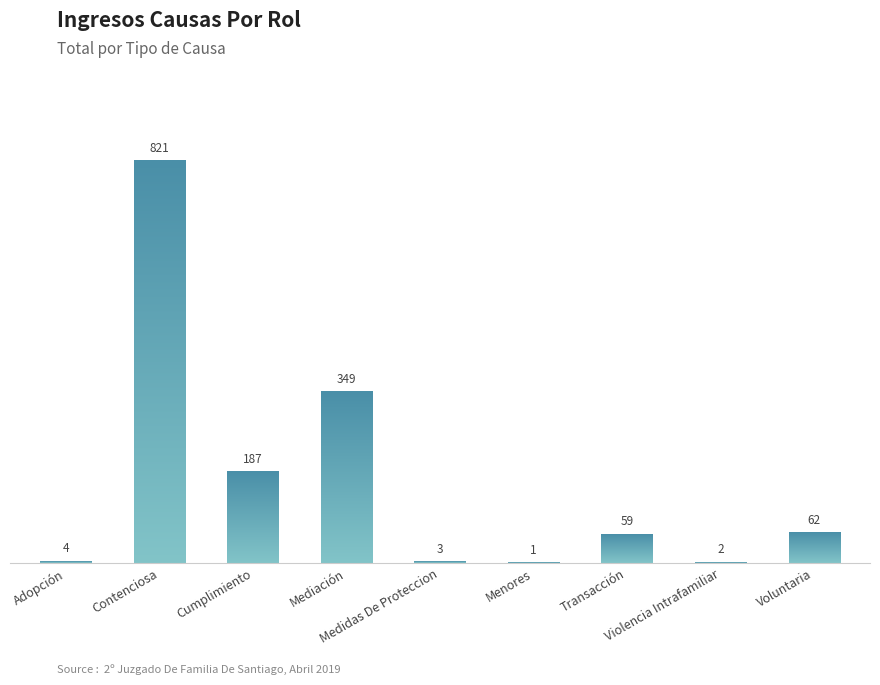

What is the maximum value shown in the chart?

821